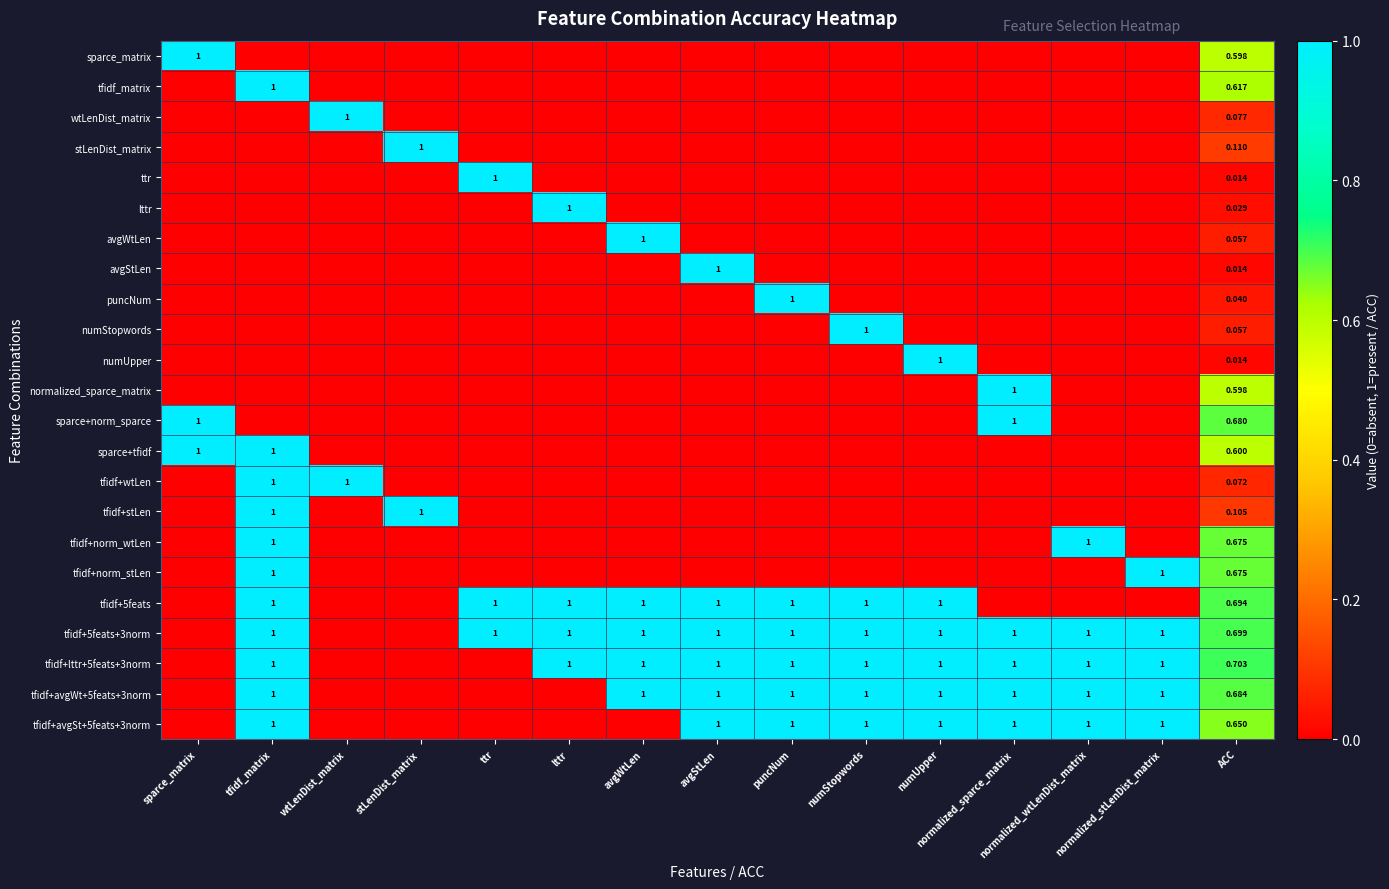

Which series has the largest range (max minus min)?

sparce_matrix